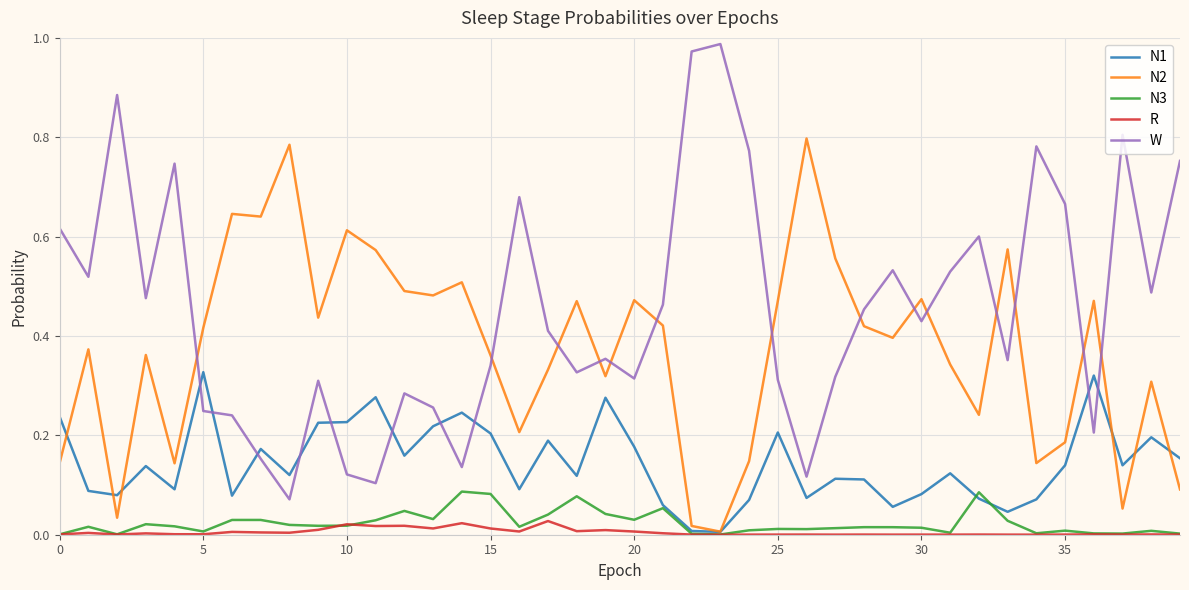

In N1, how many points are lower than both neighbors (excluding endpoints)?

12